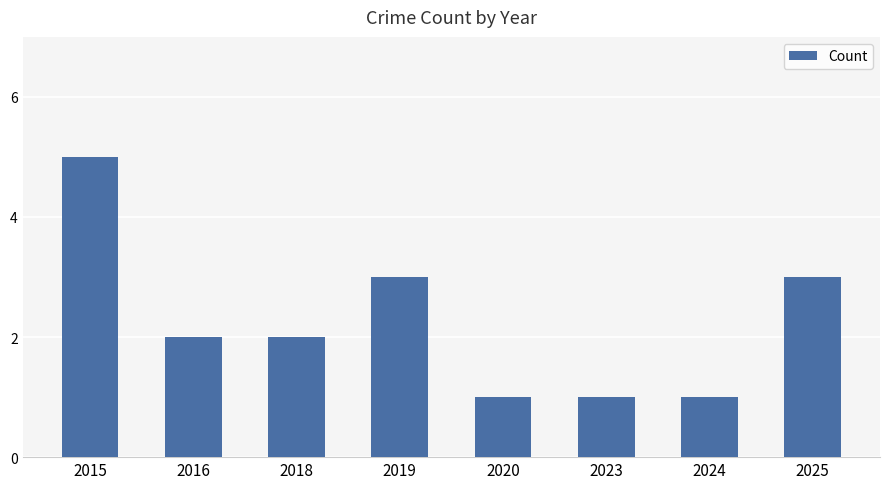

Are the bars horizontal?

No